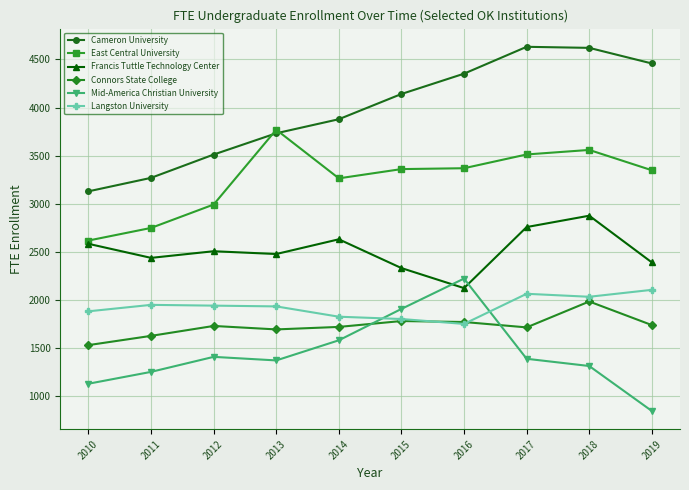

What is the difference between the Francis Tuttle Technology Center values at 2013 and 2019?

87